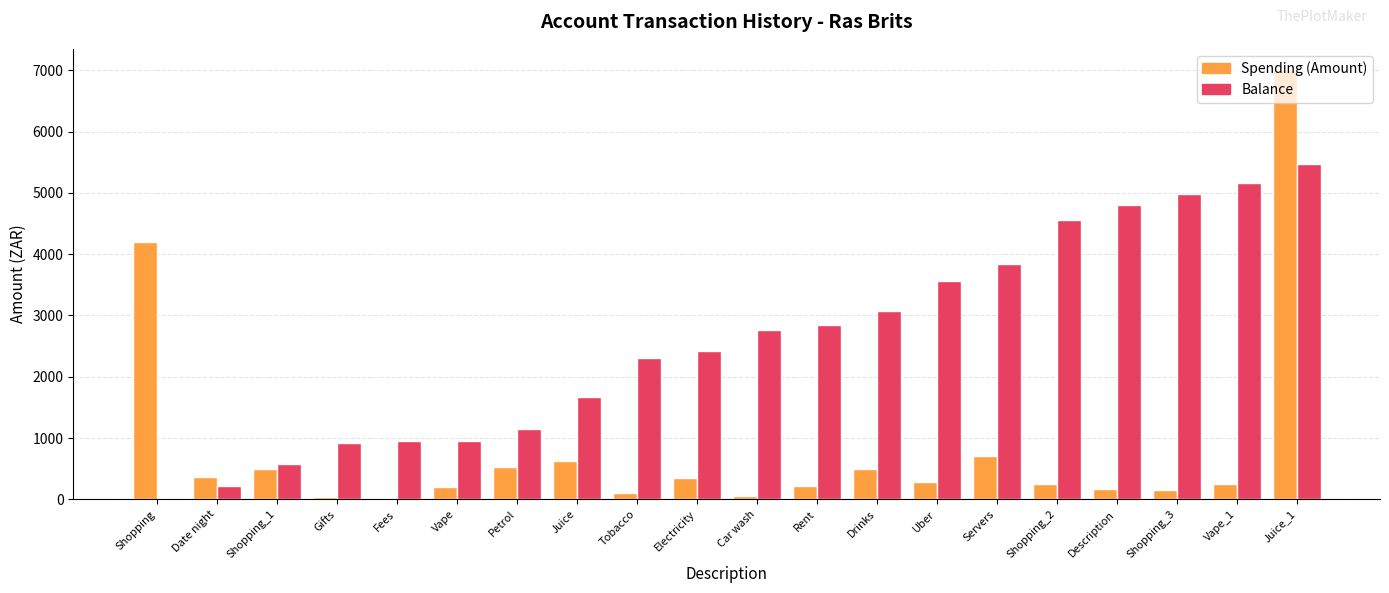

The value of Spending (Amount) at Rent is 219.0. True or false?

True